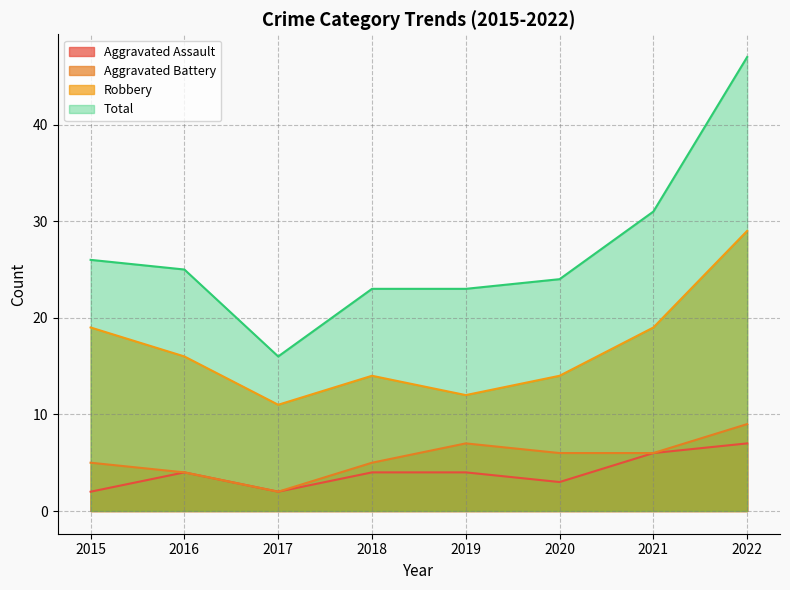

Rank the series by their maximum value, from lowest to highest.

Aggravated Assault, Aggravated Battery, Robbery, Total